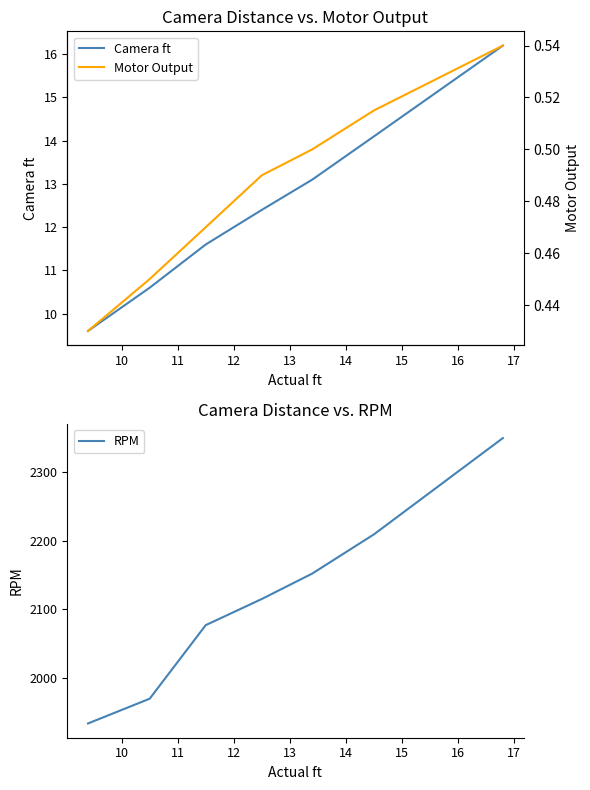

What is the lowest value of the RPM series?

1934